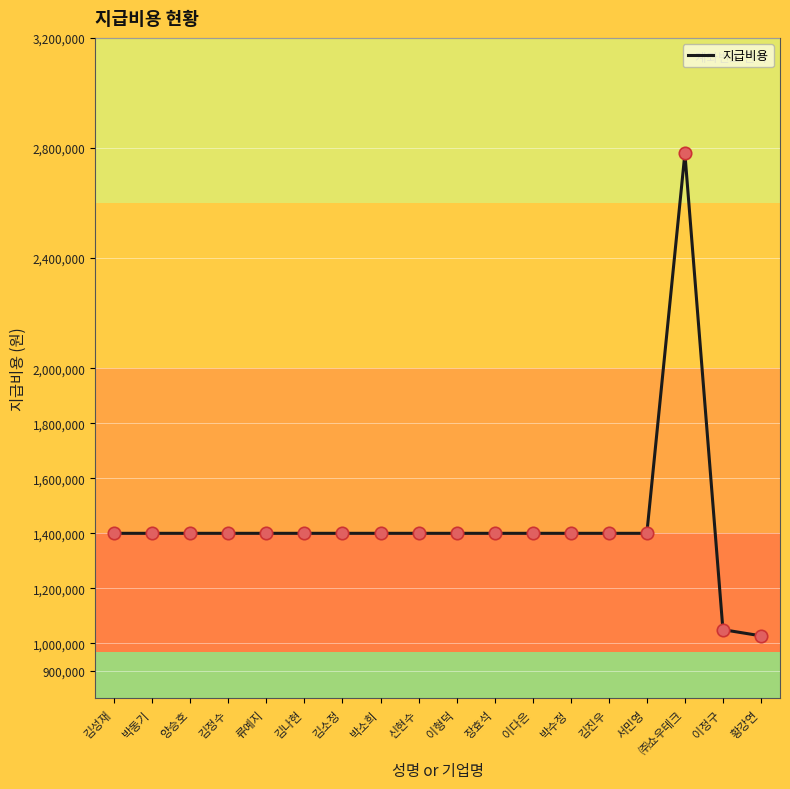

What is the ratio of the value at 이정구 to the value at 황강연?

1.0